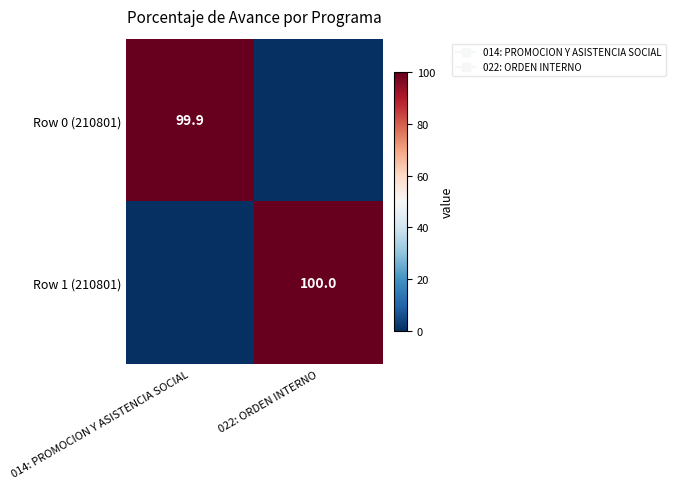

Rank the categories by Row 1 (210801) value from highest to lowest.

022: ORDEN INTERNO, 014: PROMOCION Y ASISTENCIA SOCIAL